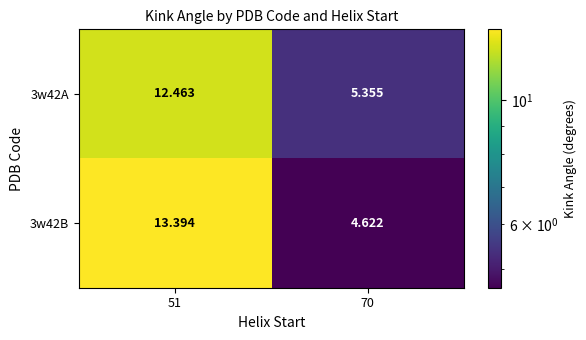

Is the value of 3w42B at 51 greater than the value of 3w42A at 51?

Yes